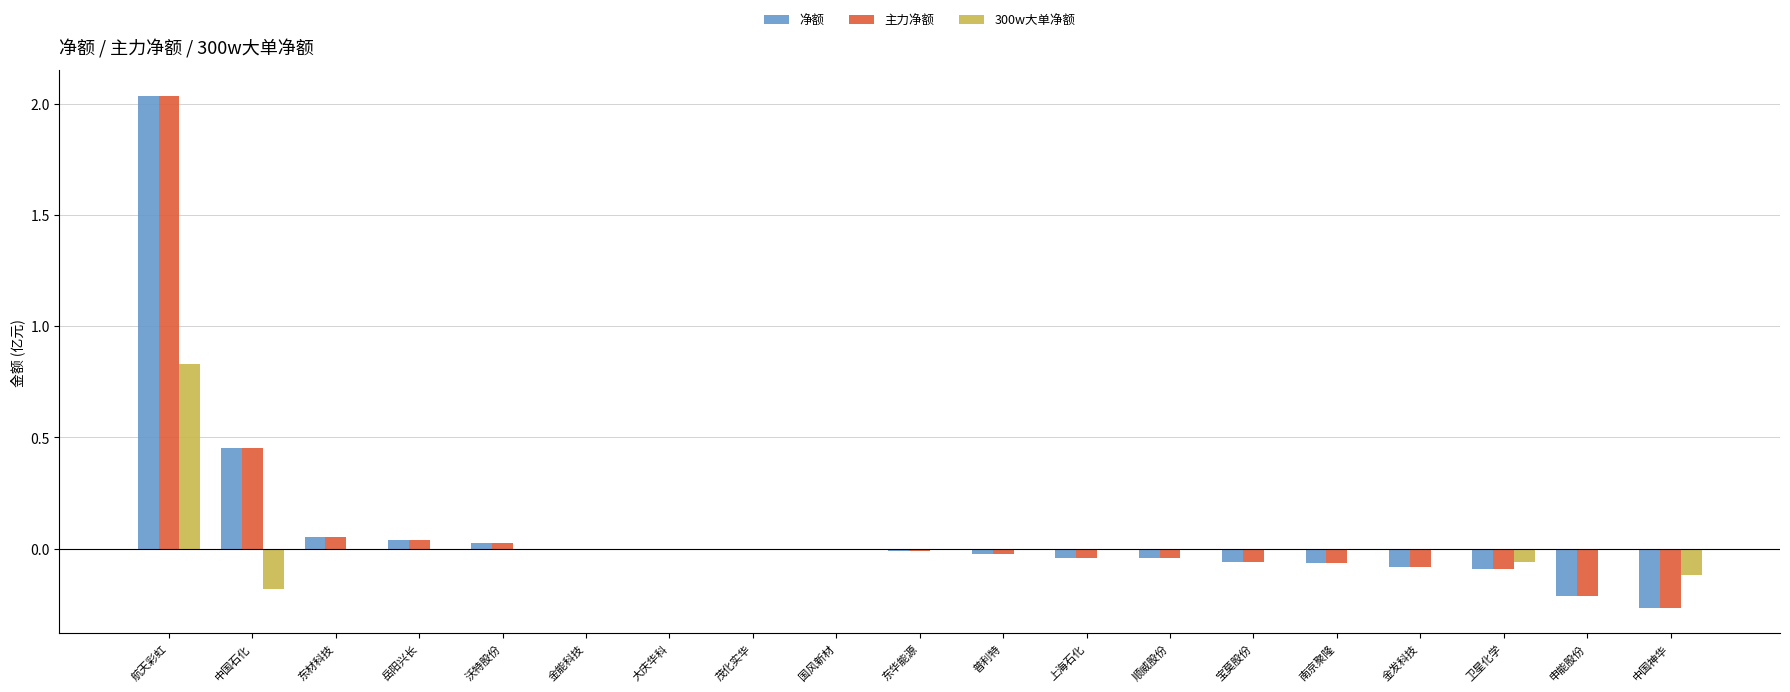

Which category has the highest value across all series?

航天彩虹